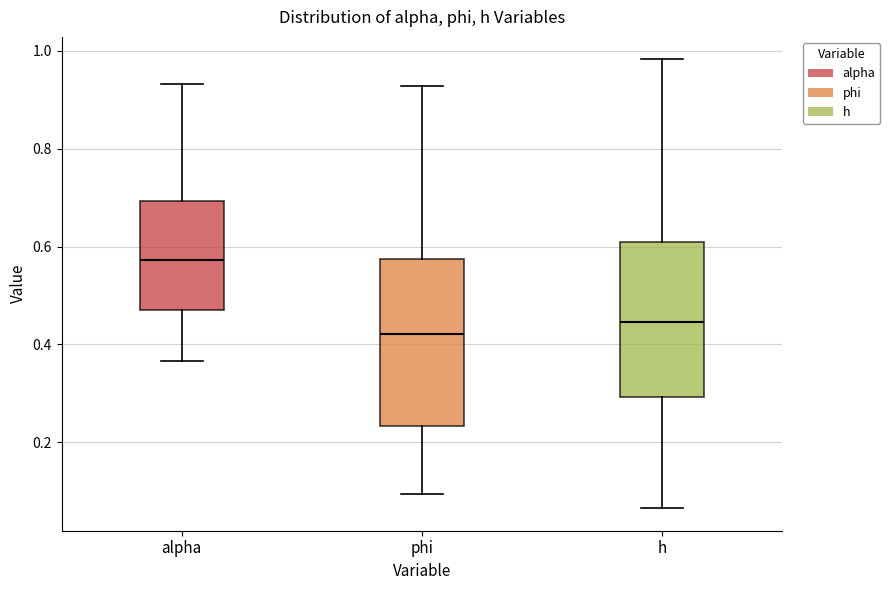

Reading left to right, read every box against the y-axis: the position of its median line, the range the box covers, and the ends of its whiskers. The values are not printed on the chart, so give them approximately, as read against the axis.

alpha: median 0.58, box 0.46 to 0.70, whiskers 0.36 to 0.94
phi: median 0.42, box 0.24 to 0.58, whiskers 0.10 to 0.92
h: median 0.44, box 0.30 to 0.60, whiskers 0.06 to 0.98